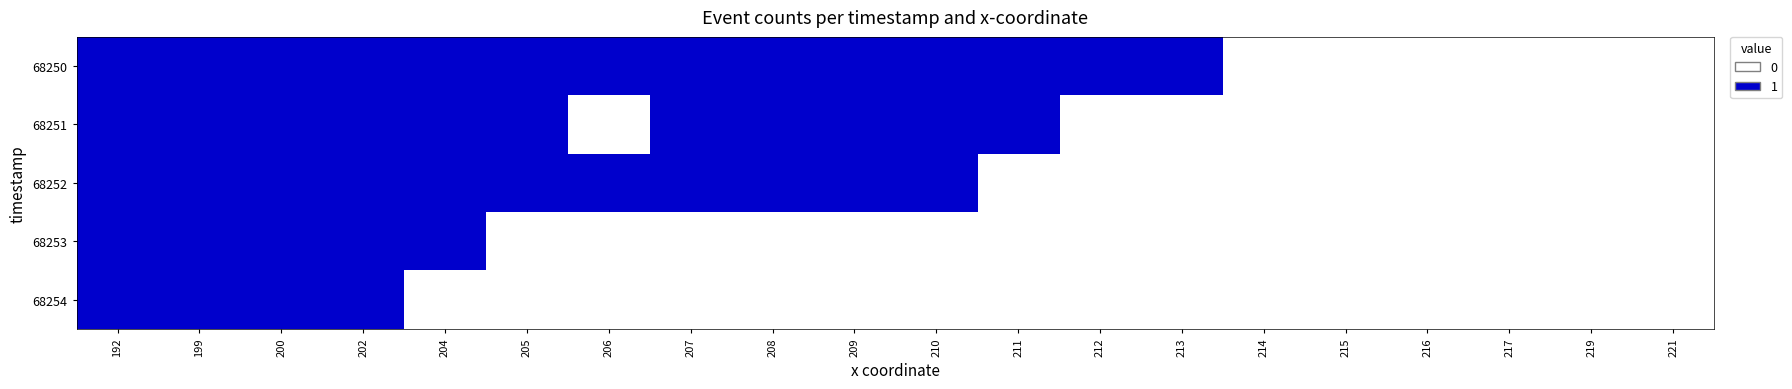

At how many categories does at least one series exceed 0?

14